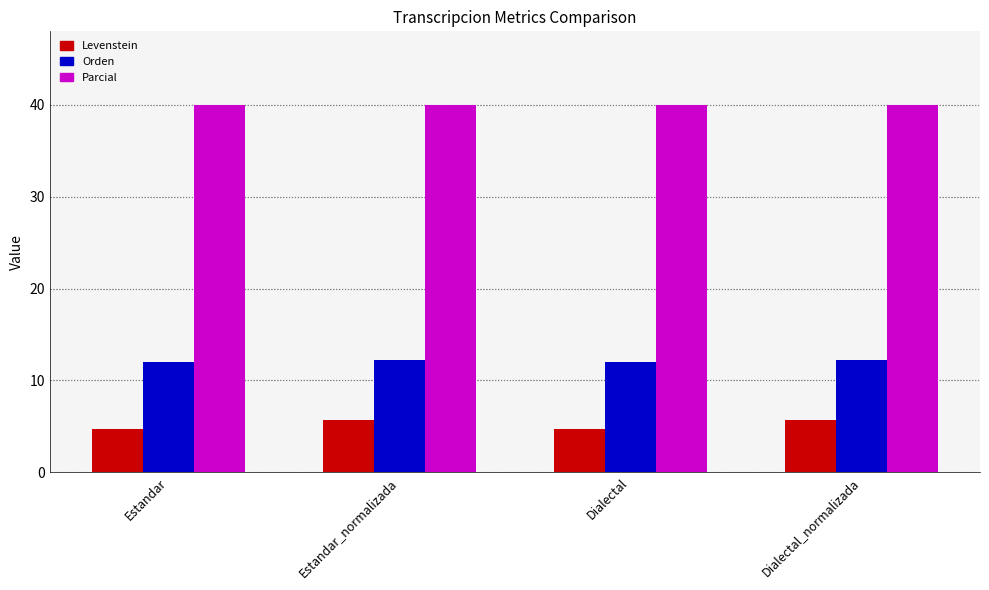

How many Orden values are between 12 and 13?

4